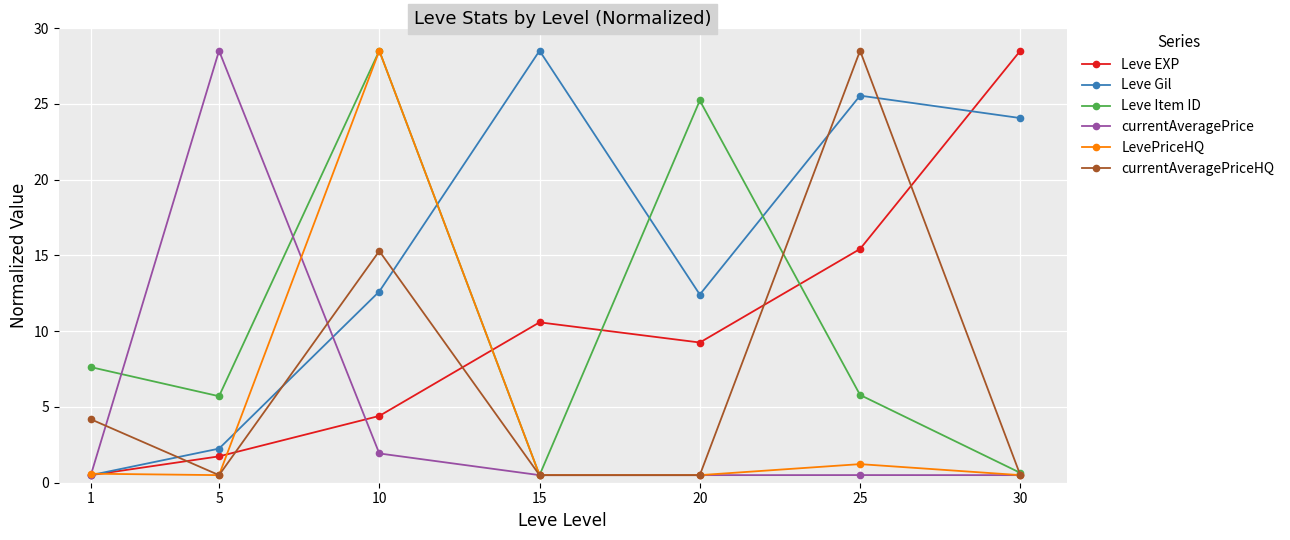

List the labels in order of Leve EXP value, smallest first.

1, 5, 10, 20, 15, 25, 30